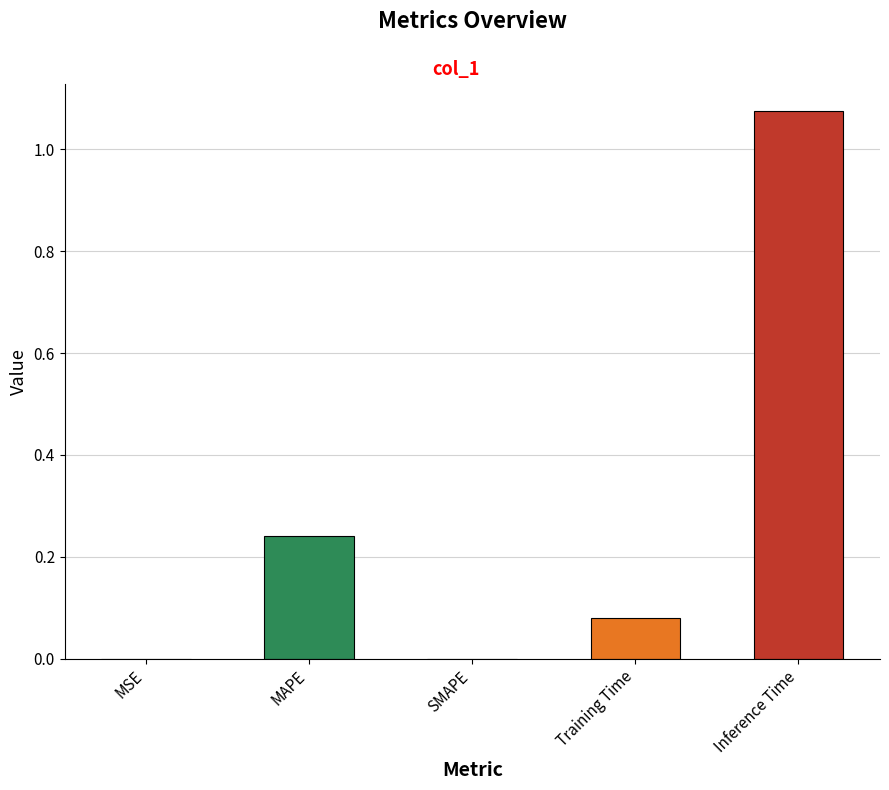

What is the difference between the second highest and minimum values?

0.2